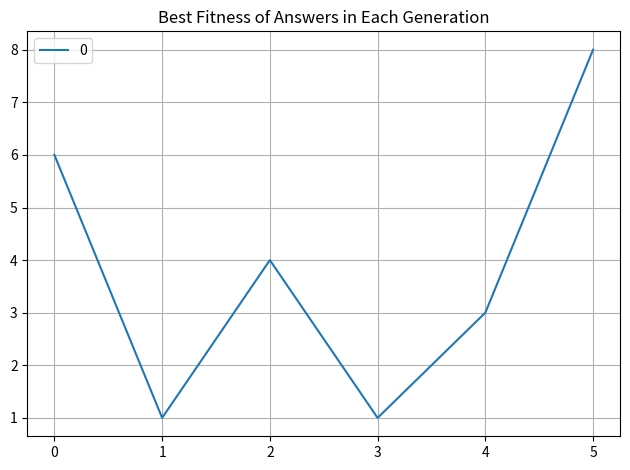

Reading left to right, extract all data points from this chart.

0=6	1=1	2=4	3=1	4=3	5=8